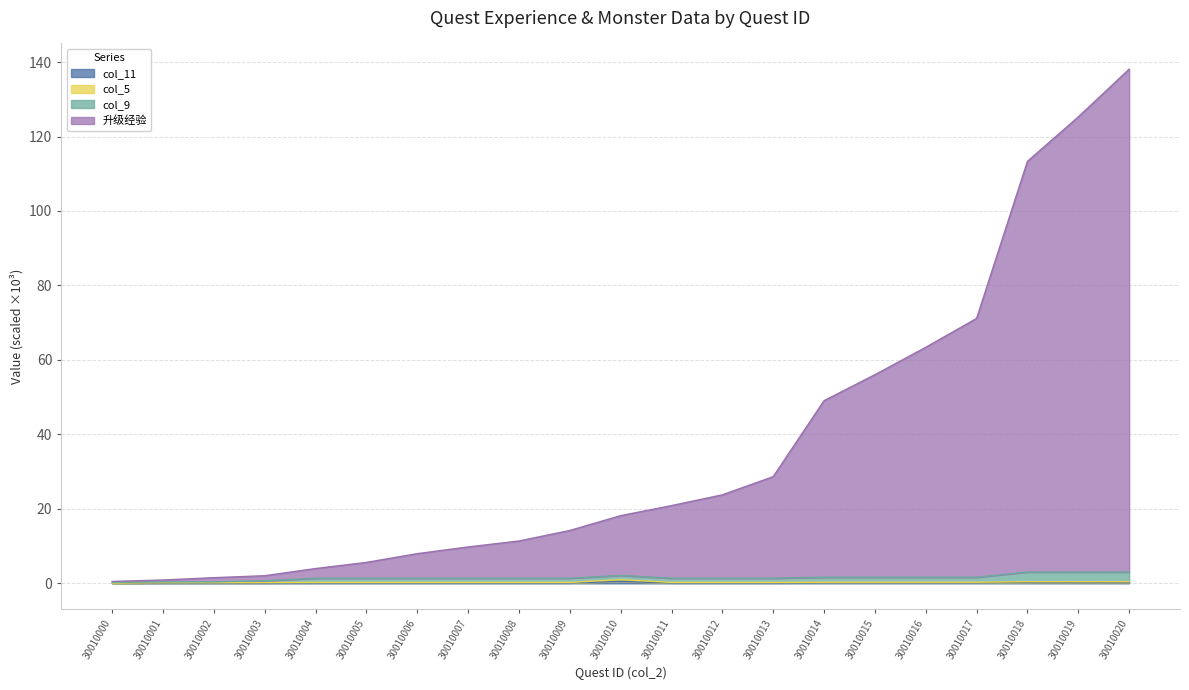

What is the sum of all col_5 values?

6.4